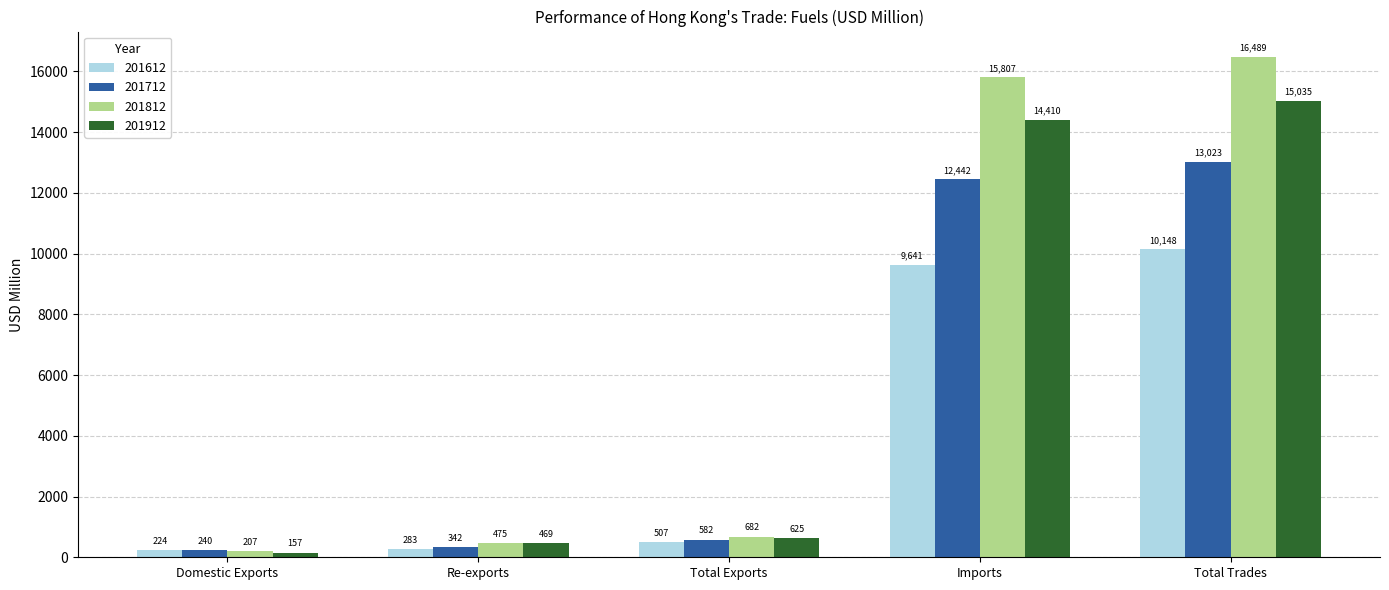

Count the number of data series in this chart.

4